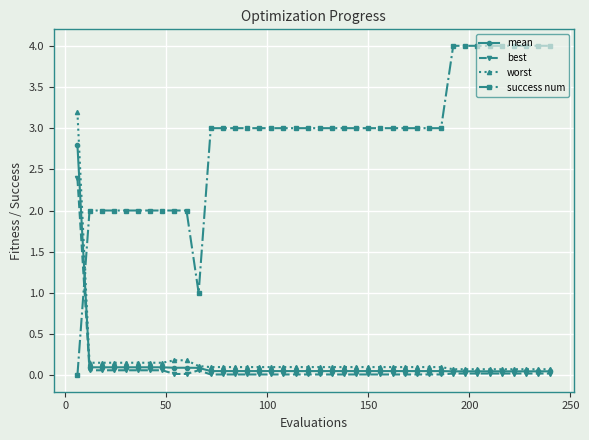

Which series has the largest total across all categories?

success num